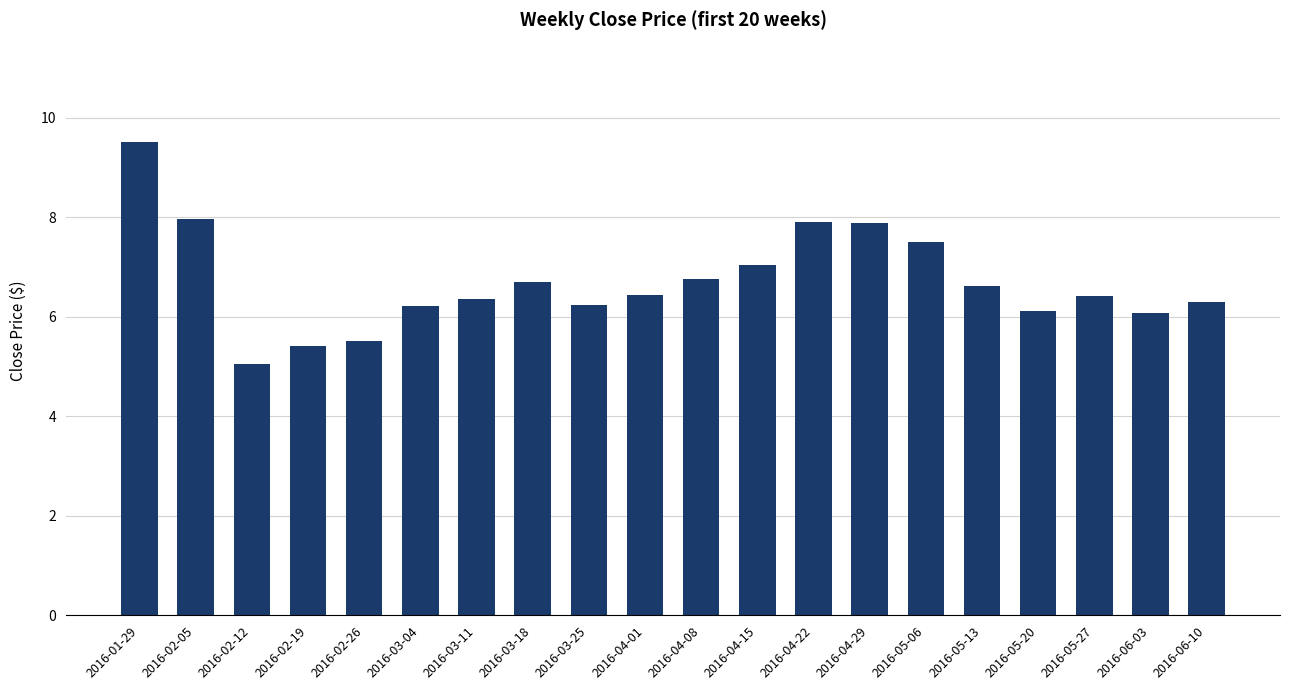

Read the value at 2016-01-29.

9.5